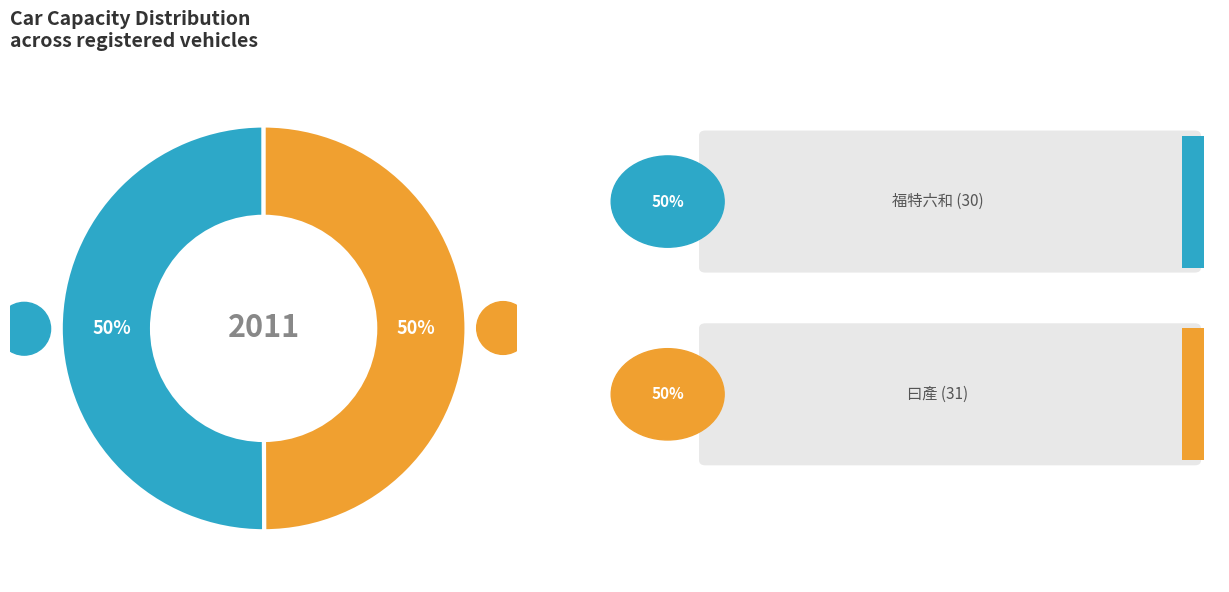

To the nearest percent, what is the average slice percentage?

50%